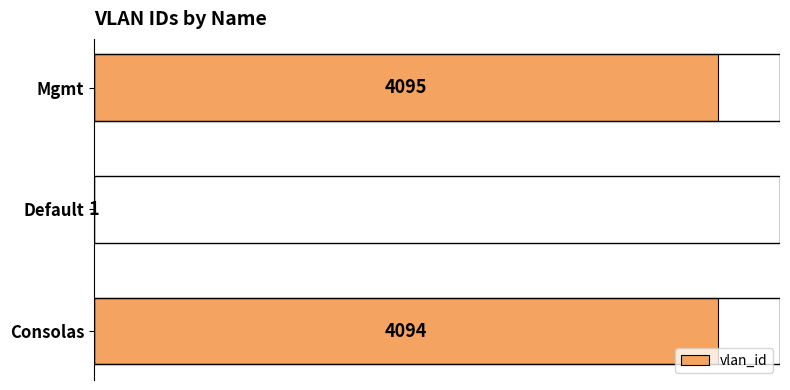

What is the ratio of the value at Mgmt to the value at Consolas?

1.0